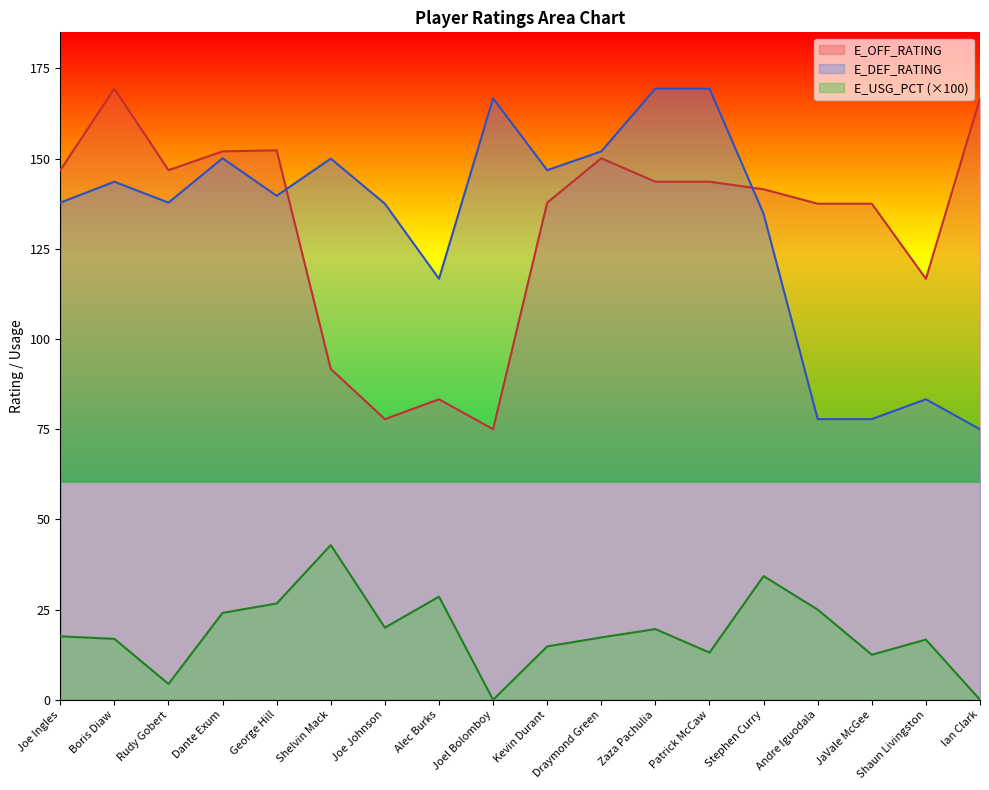

What is the sum of the E_USG_PCT values at Joe Ingles and Zaza Pachulia?

37.2